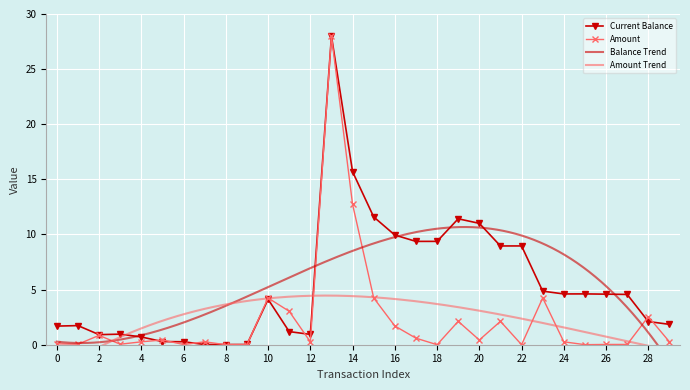

Is it true that Current Balance equals 4.6 at 24?

True